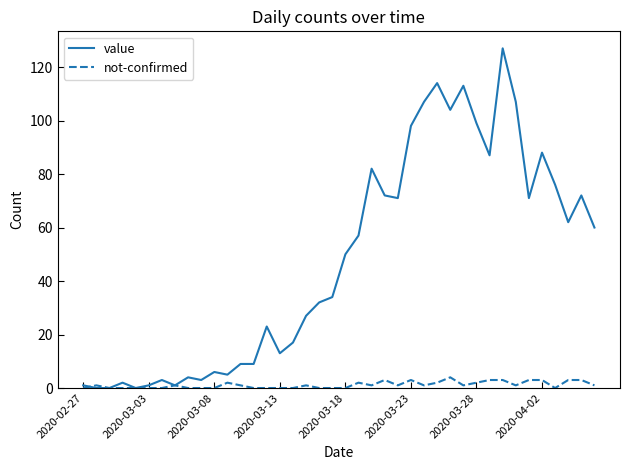

List the series in order of their peak value, highest first.

value, not-confirmed